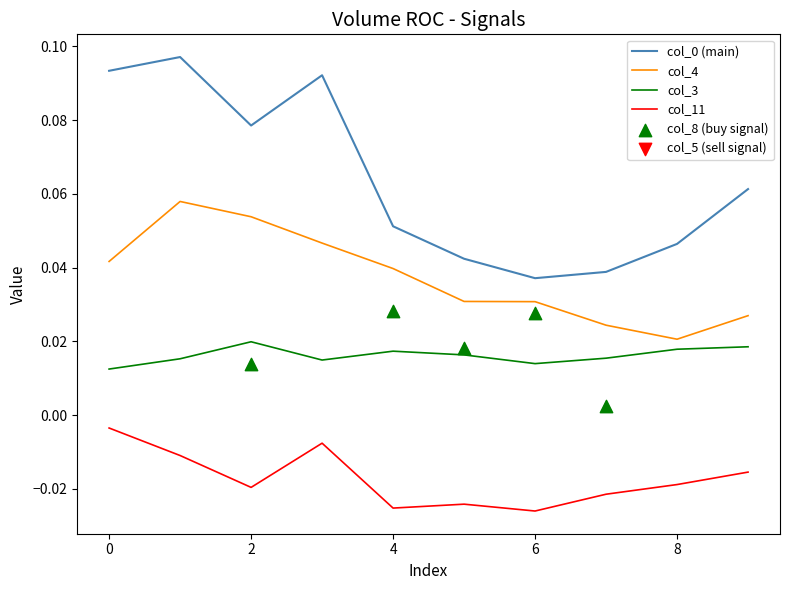

True or false: col_11 and col_4 intersect in this chart.

False